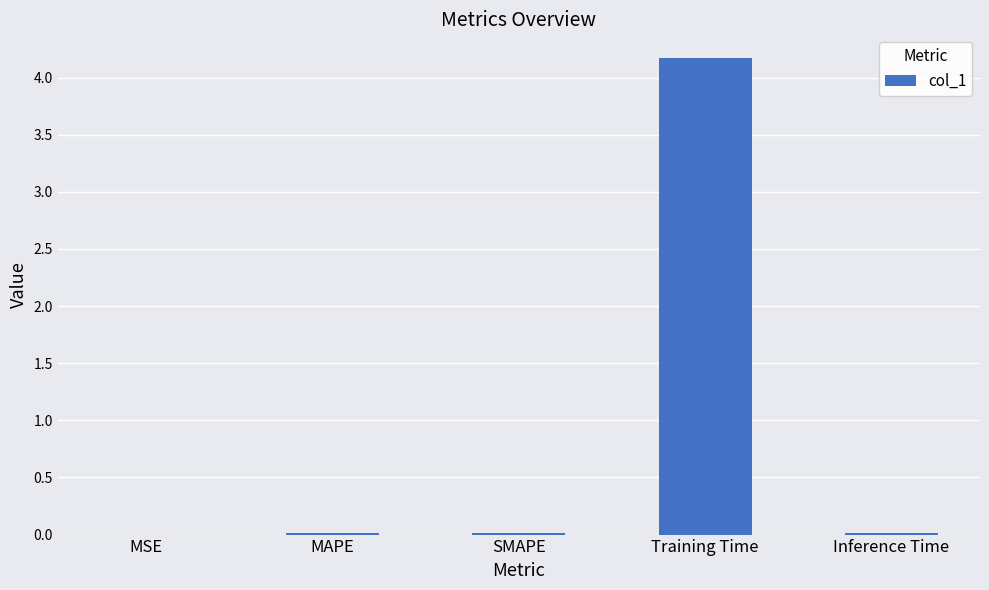

Which has a higher value, SMAPE or Training Time?

Training Time